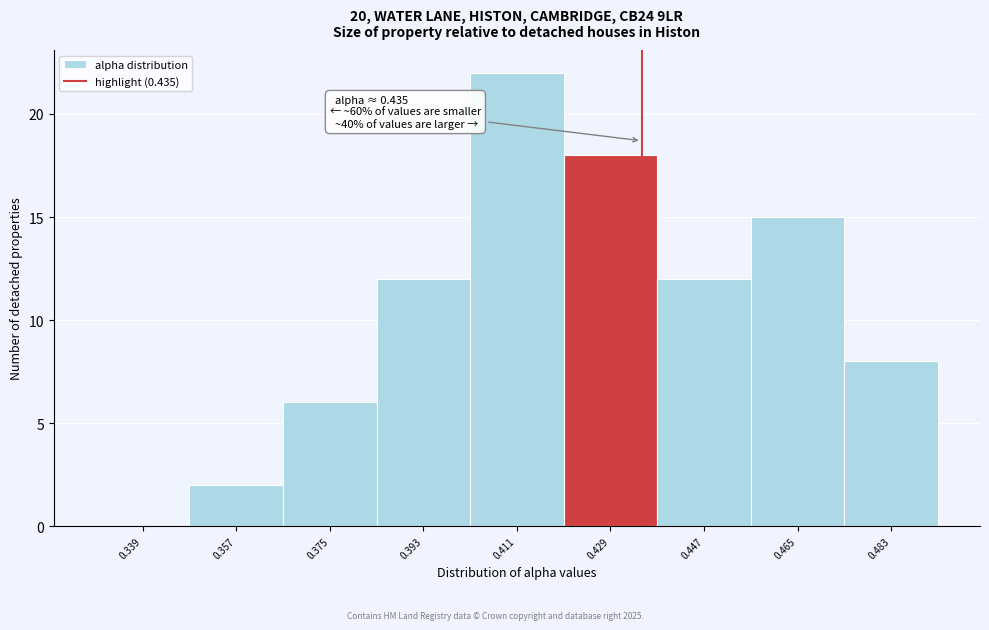

Over which range of the x-axis is the bar tallest?

0.402 to 0.420